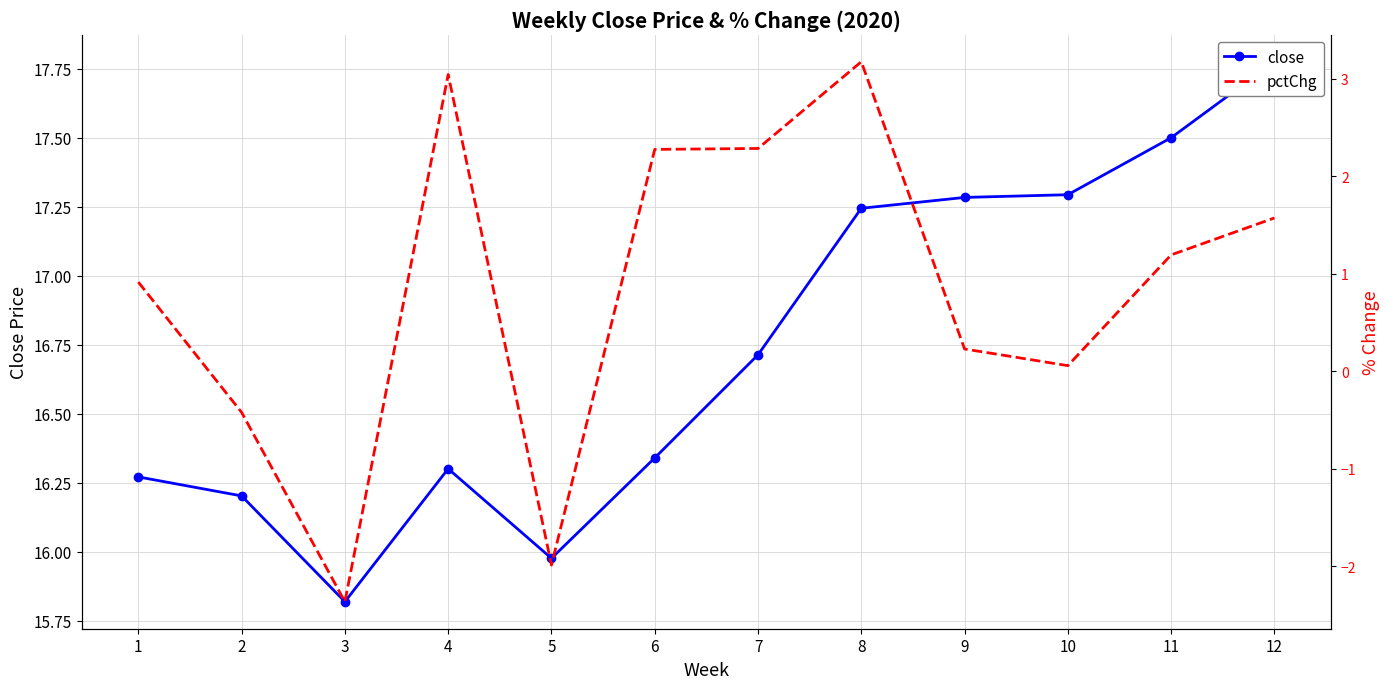

At which label does close first exceed 16?

1